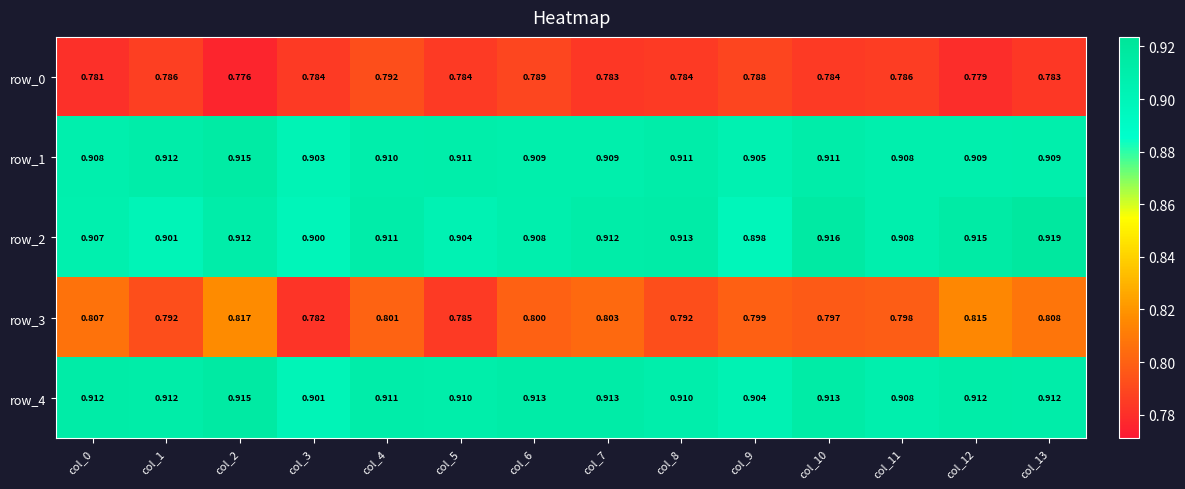

How many row_4 values are between 0 and 1?

14